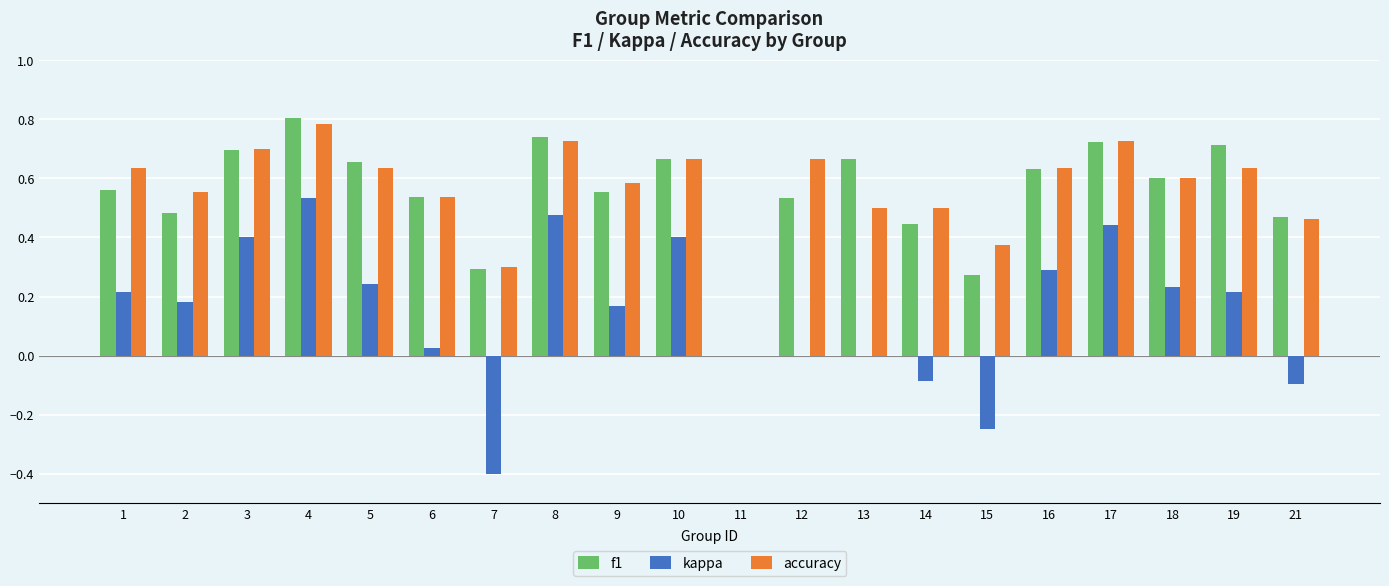

The kappa series shows -0.4 at 7. True or false?

True